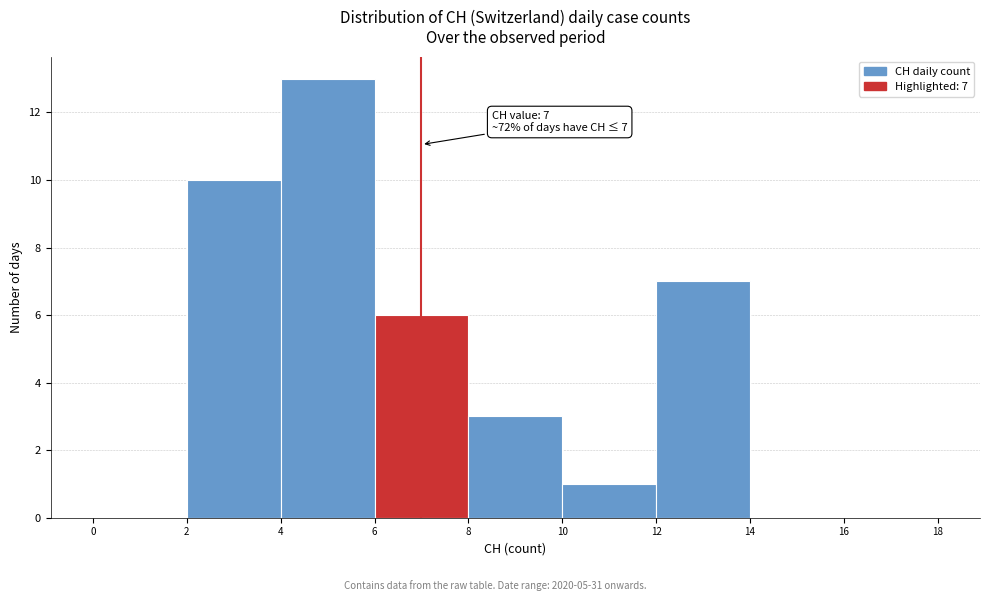

Which range on the x-axis has the tallest bar?

4 to 6